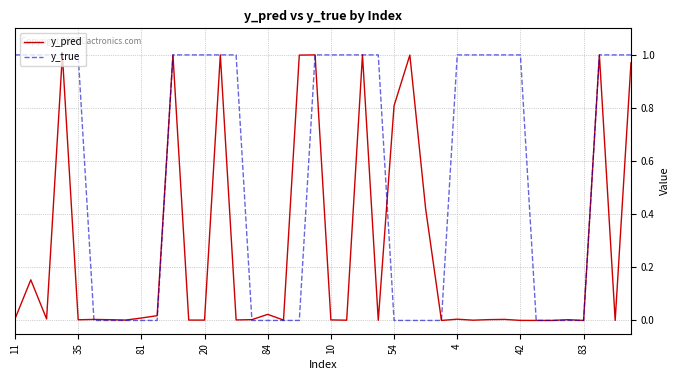

How many lines are shown in the chart?

2